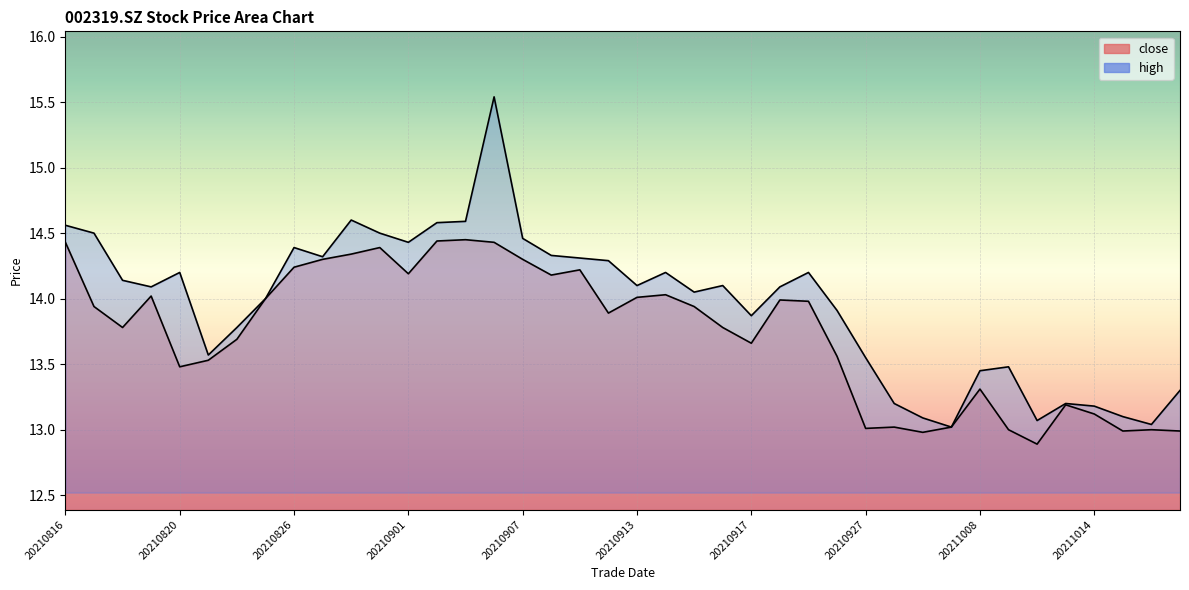

At which category does high reach its first local valley?

20210819